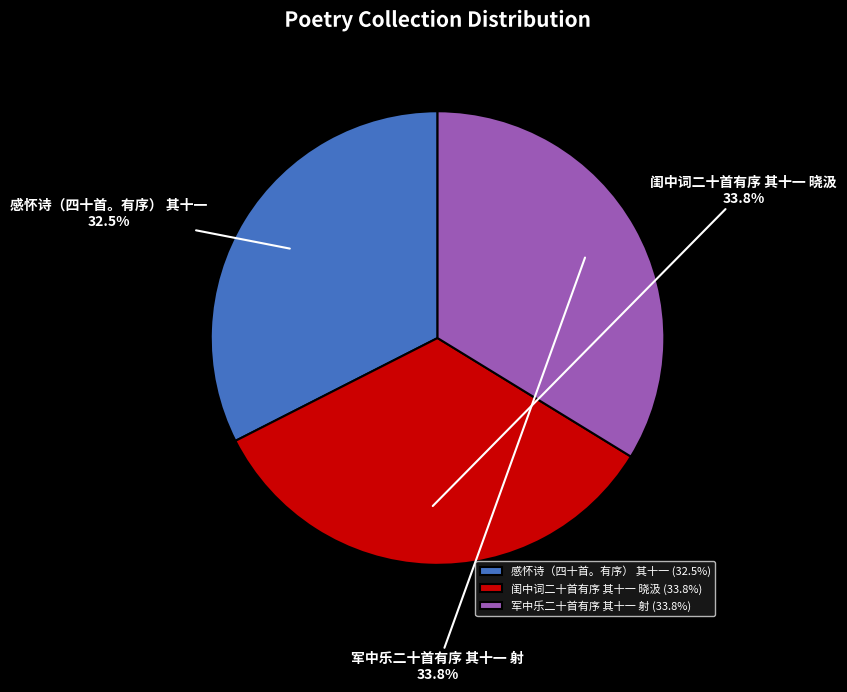

Is there any slice that represents more than half of the pie?

No